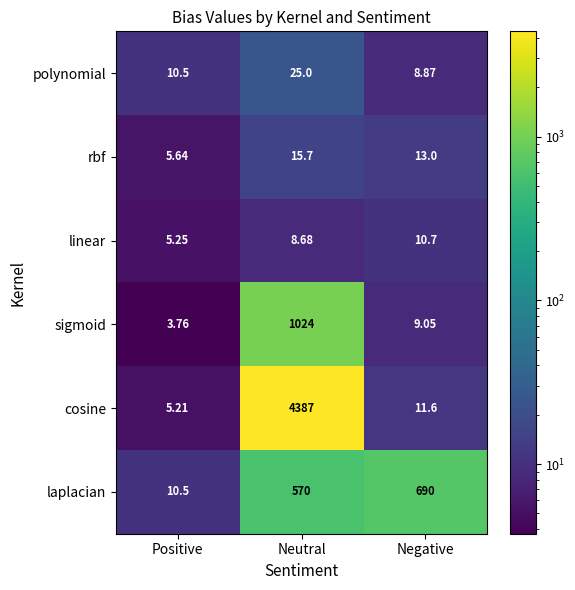

Which series has the largest range (max minus min)?

cosine